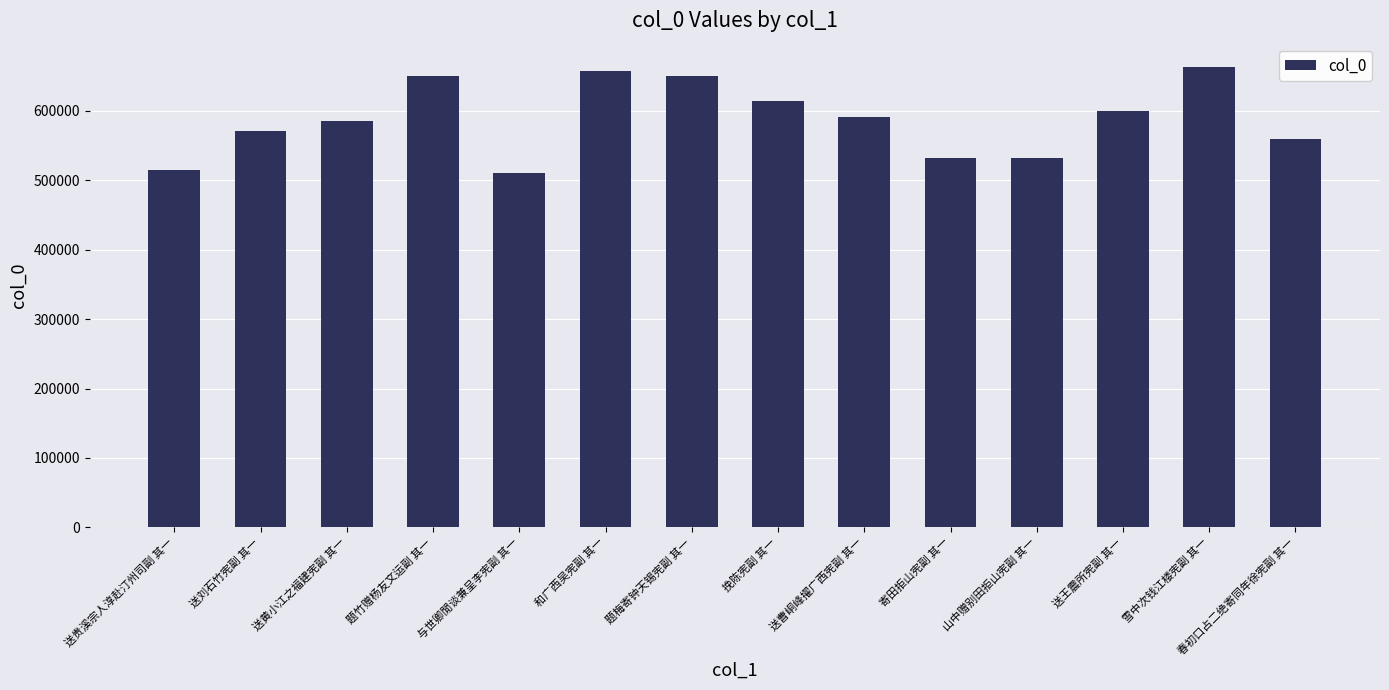

What is the change in value from 题竹赠杨友文运副 其一 to 送曹峒峰擢广西宪副 其一?

-58763